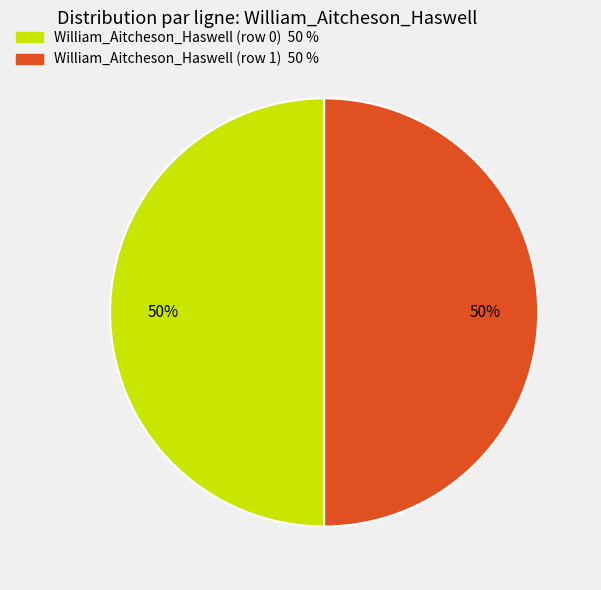

To the nearest percent, what is the average slice percentage?

50%